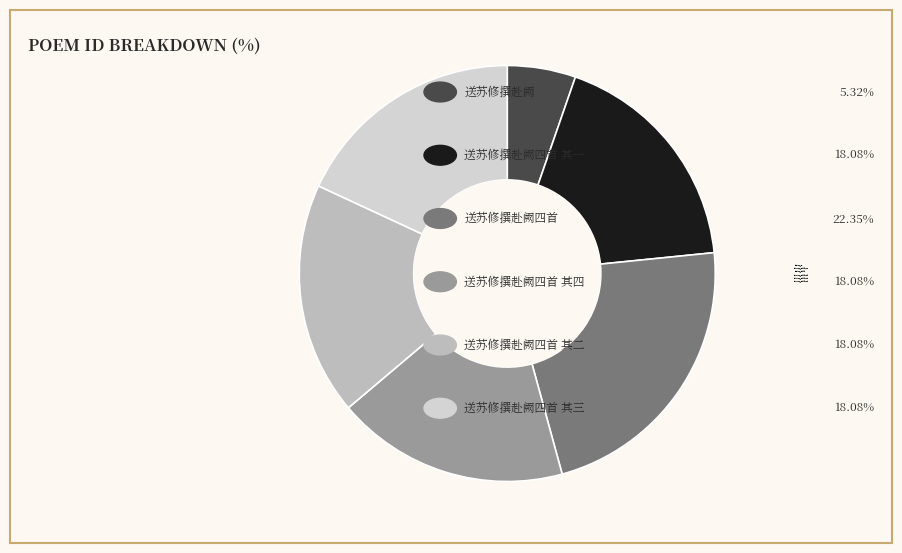

Count the number of slices in the pie.

6